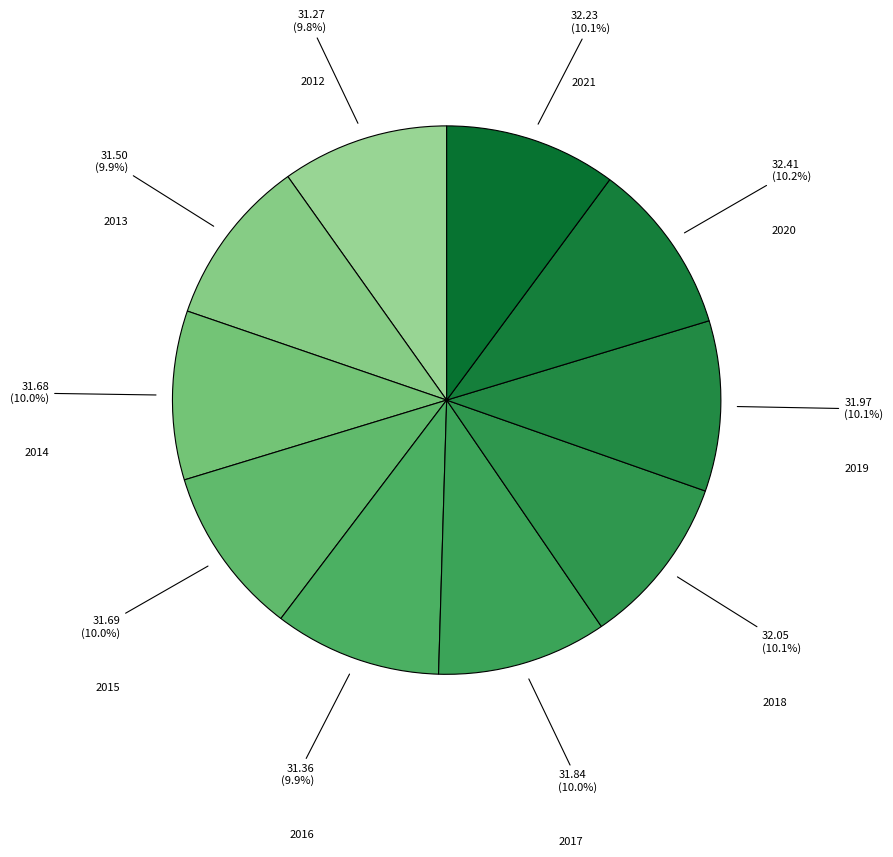

Approximately how many times larger is the value at 2015 compared to 2021?

1.0